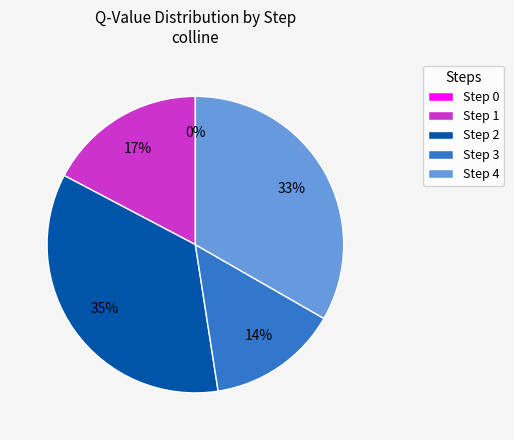

What is the largest slice in the pie chart?

Step 2